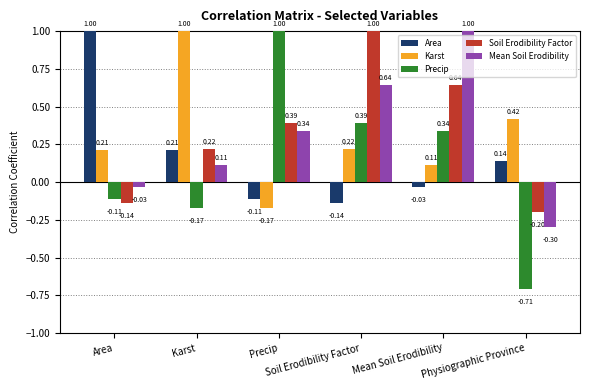

At how many categories does at least one series exceed 0?

6